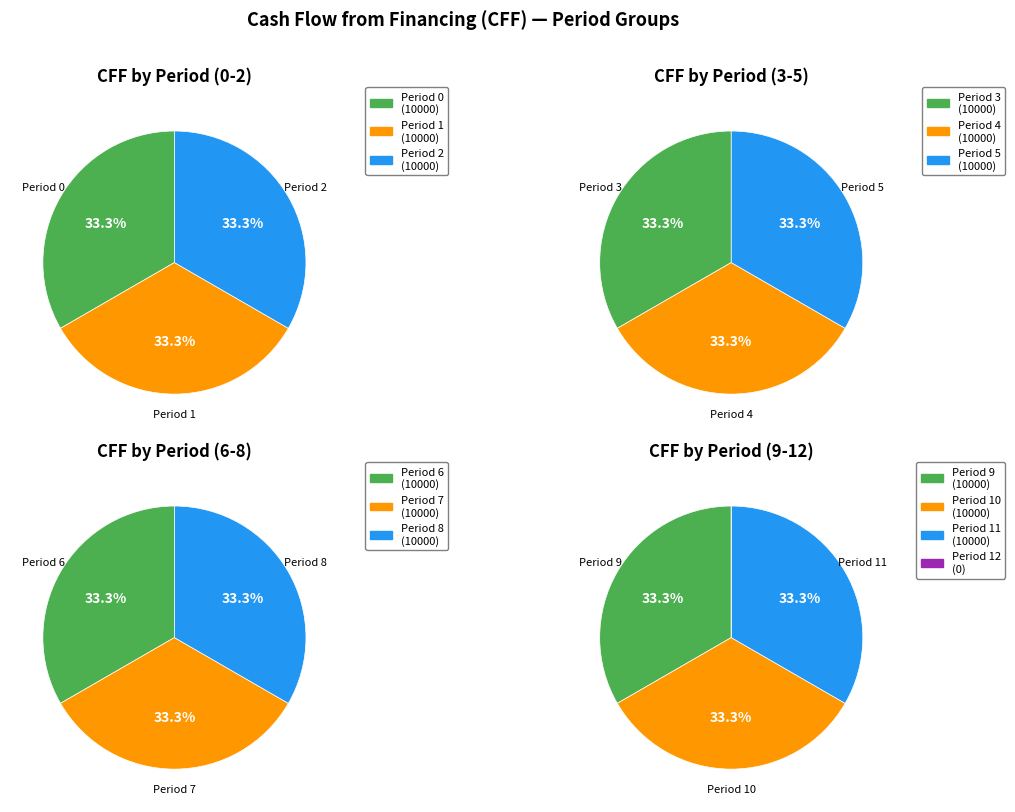

Between Period 6 and Period 3, which is larger?

Period 6